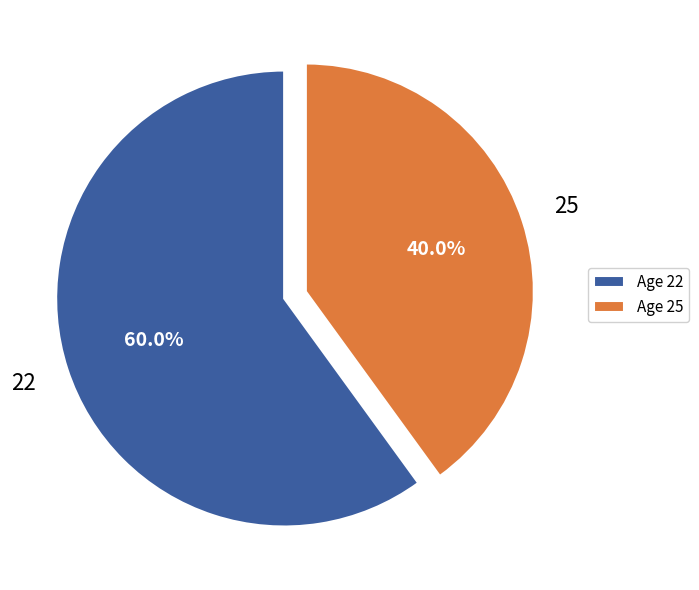

Combined, what portion of the pie is Age 25 and Age 22?

100.0%